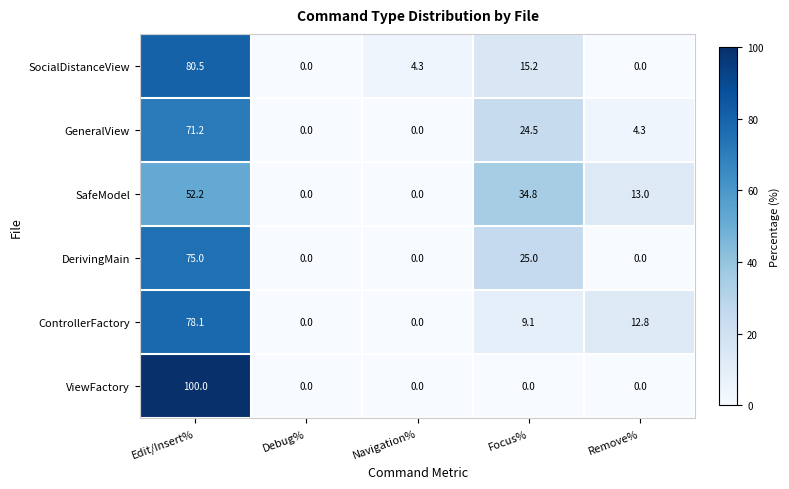

Reading left to right, what are all the values shown in this chart?

SocialDistanceView: Edit/Insert%=80.5	Debug%=0.0	Navigation%=4.3	Focus%=15.2	Remove%=0.0
GeneralView: Edit/Insert%=71.2	Debug%=0.0	Navigation%=0.0	Focus%=24.5	Remove%=4.3
SafeModel: Edit/Insert%=52.2	Debug%=0.0	Navigation%=0.0	Focus%=34.8	Remove%=13.0
DerivingMain: Edit/Insert%=75.0	Debug%=0.0	Navigation%=0.0	Focus%=25.0	Remove%=0.0
ControllerFactory: Edit/Insert%=78.1	Debug%=0.0	Navigation%=0.0	Focus%=9.1	Remove%=12.8
ViewFactory: Edit/Insert%=100.0	Debug%=0.0	Navigation%=0.0	Focus%=0.0	Remove%=0.0